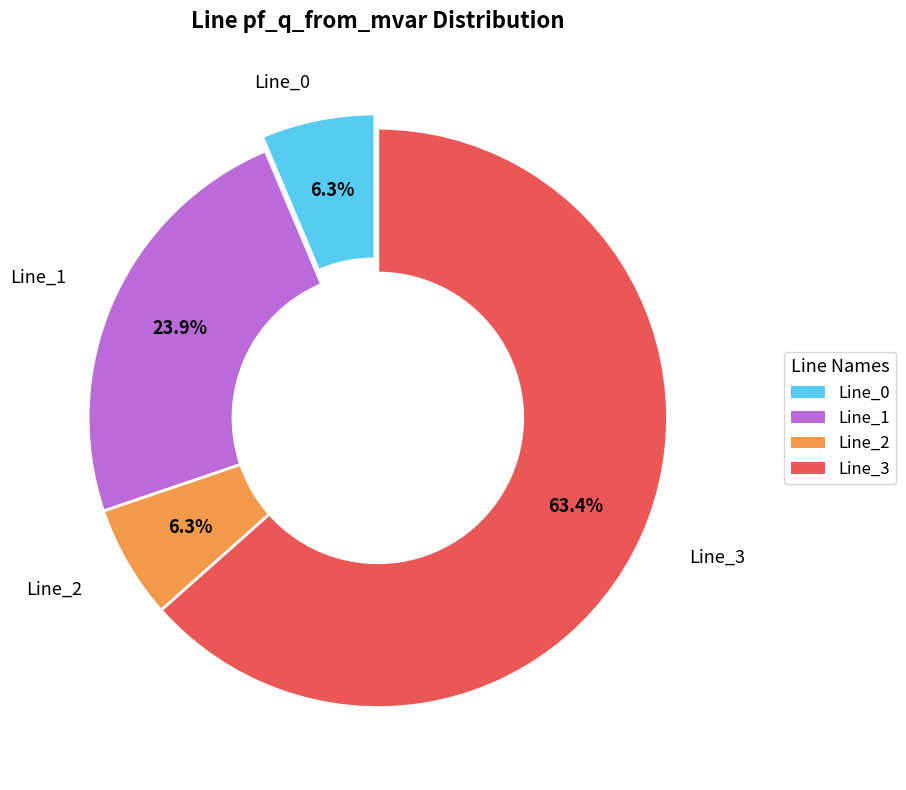

Between Line_2 and Line_1, which is larger?

Line_1